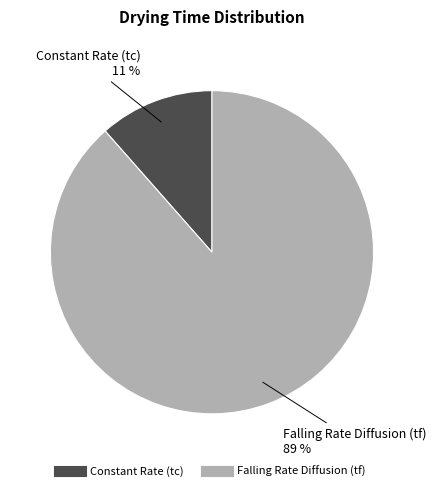

True or false: Falling Rate Diffusion (tf) accounts for 89% of the total.

True